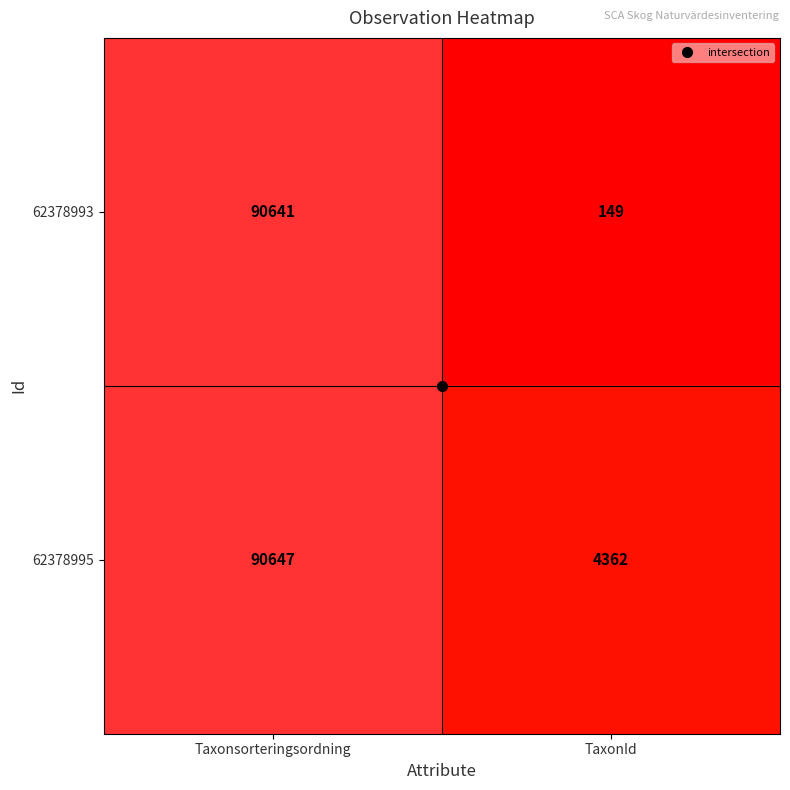

Which series has the largest range (max minus min)?

62378993